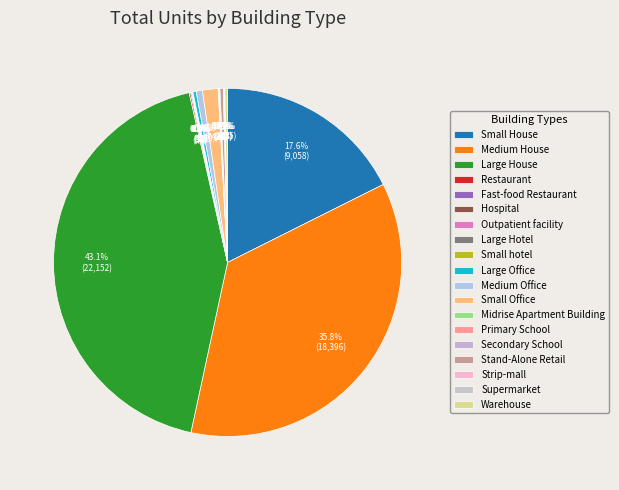

The Strip-mall slice represents 14% of the pie. True or false?

False